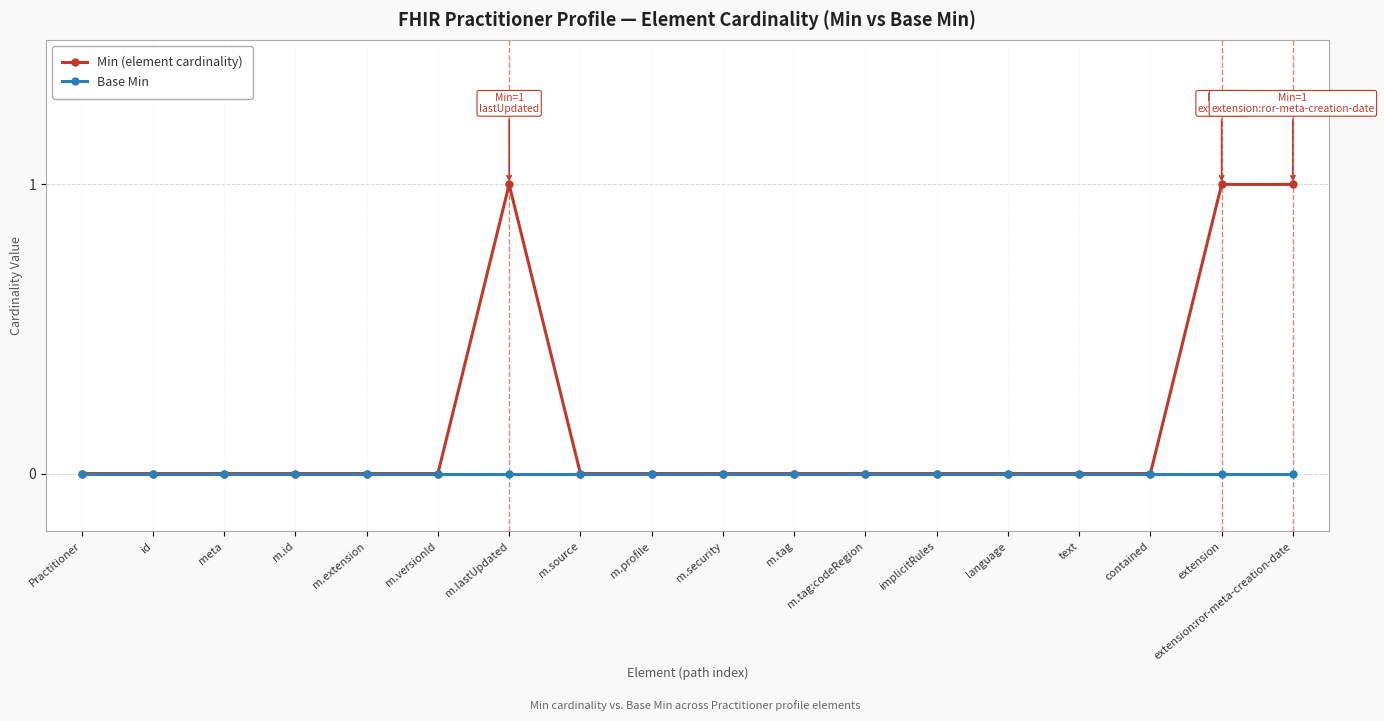

What is the maximum value for Min (element cardinality)?

1